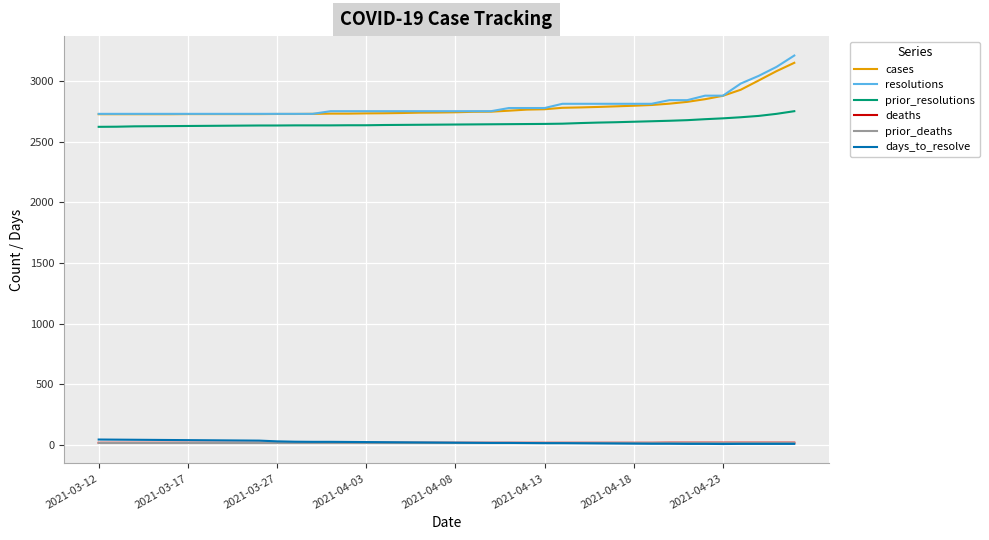

How many lines are shown in the chart?

6